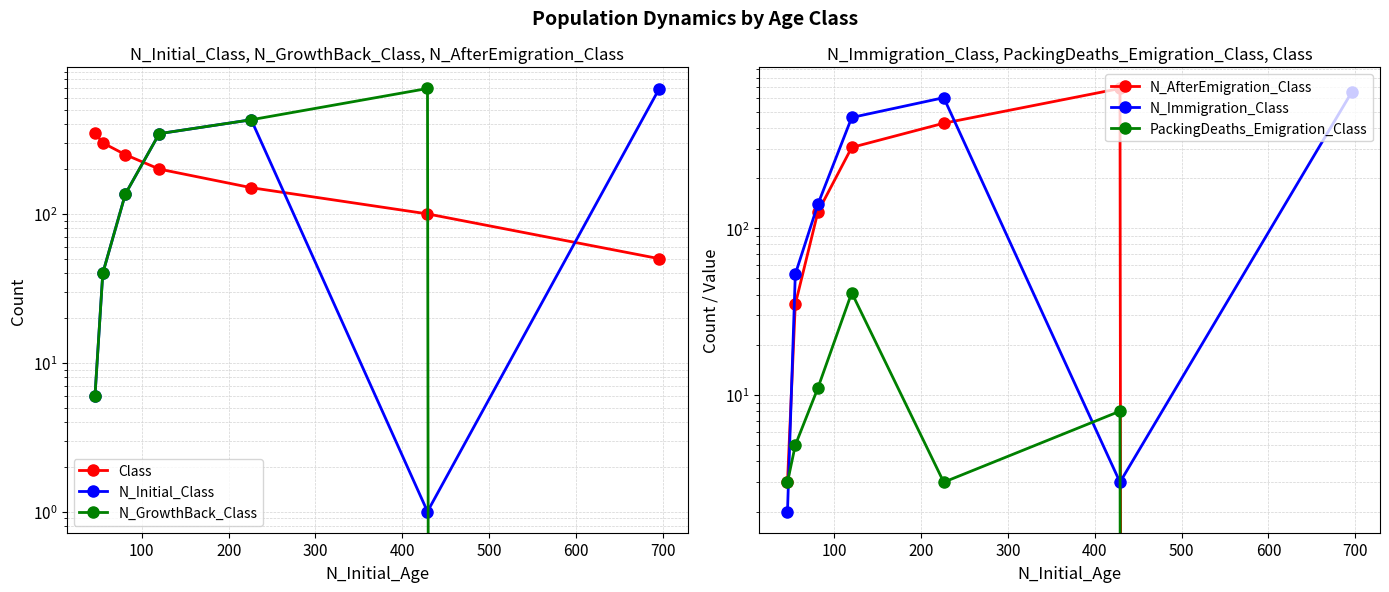

True or false: PackingDeaths_Emigration_Class and Class intersect in this chart.

False